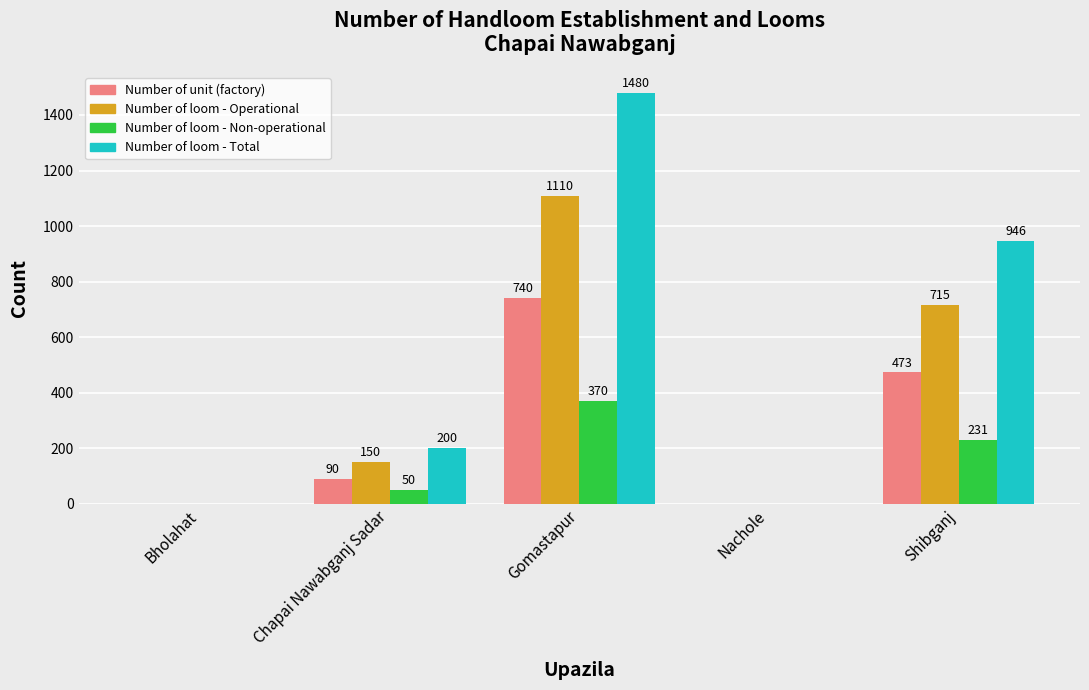

Count the Number of loom - Operational values in the range 0 to 715.

4